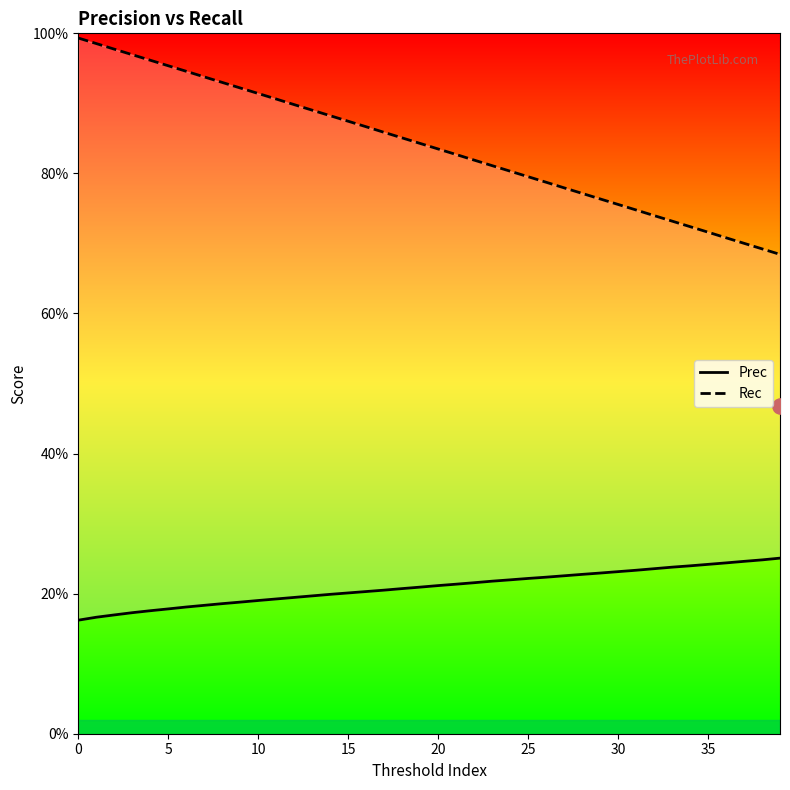

Is the value of Prec at 28 greater than the value of Rec at 37?

No